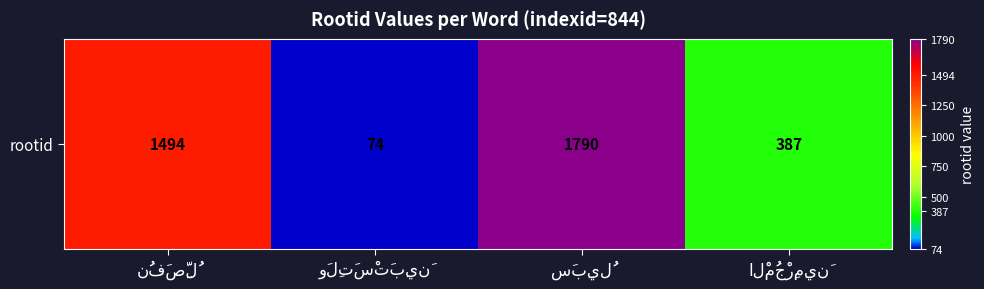

Which has a higher value, الْمُجْرِمِينَ or نُفَصِّلُ?

نُفَصِّلُ